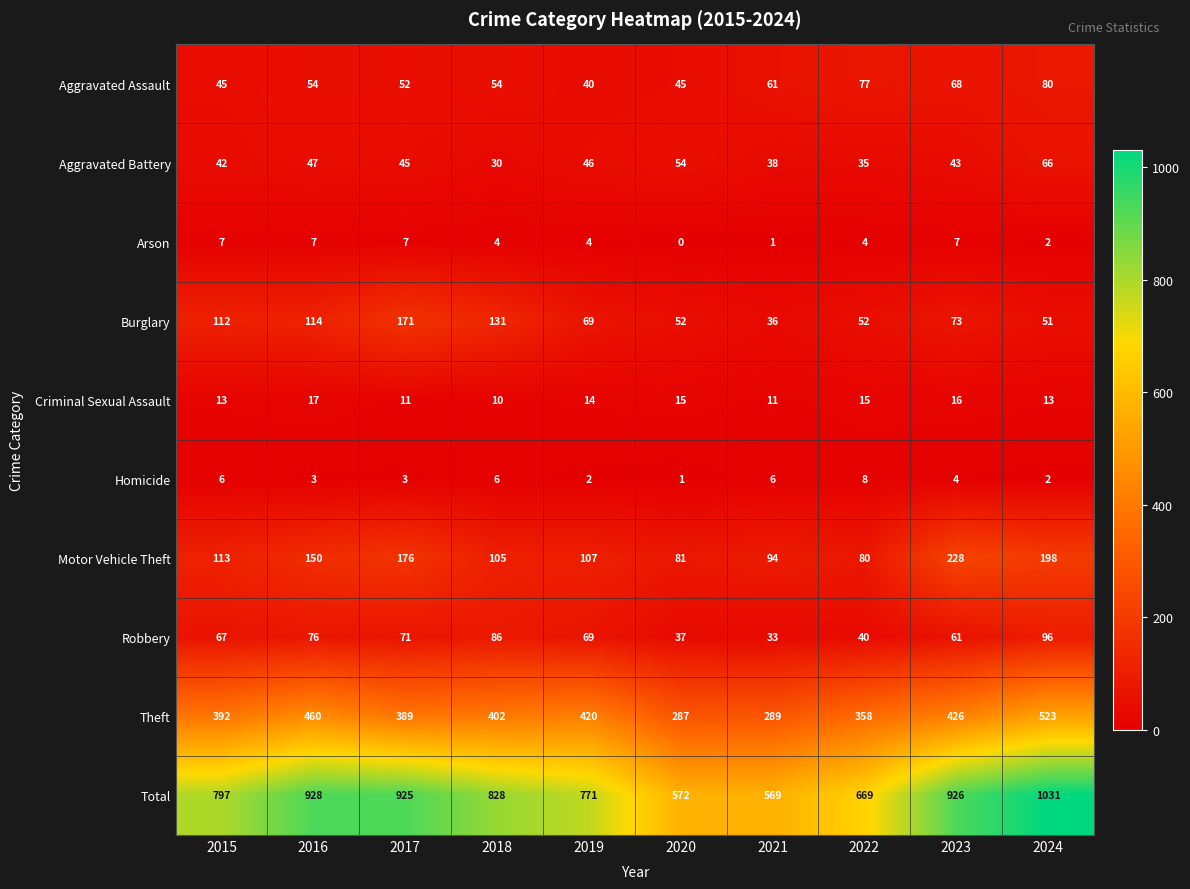

What is the difference between the Robbery values at 2020 and 2016?

39